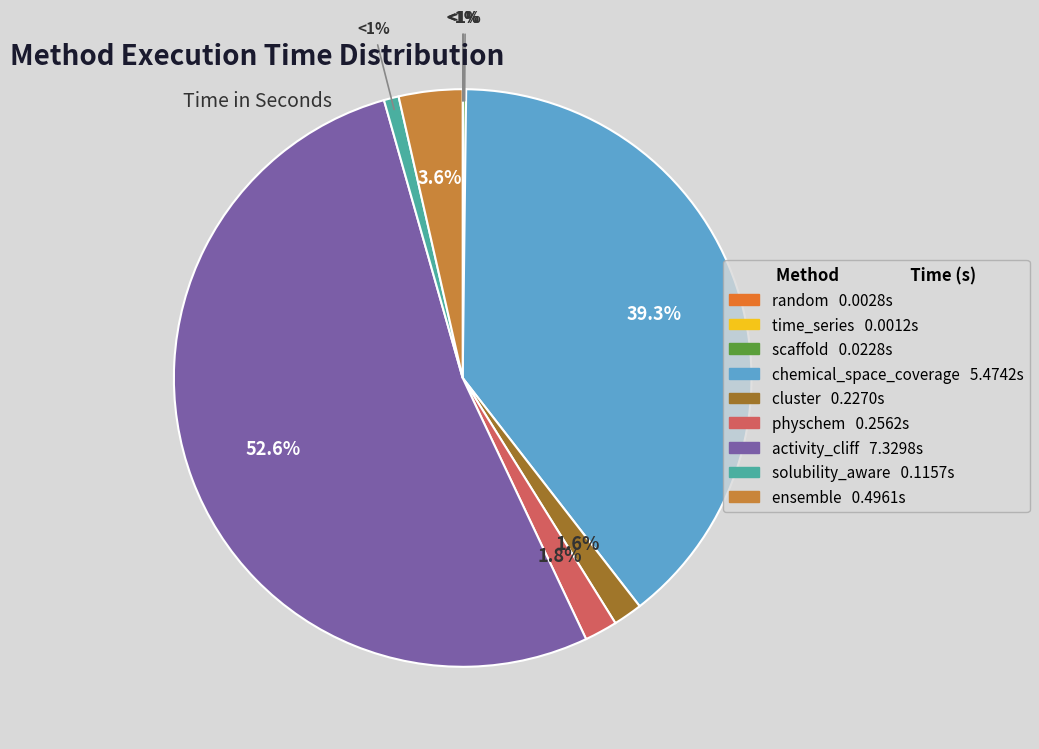

Rank the categories by value from lowest to highest.

time_series, random, scaffold, solubility_aware, cluster, physchem, ensemble, chemical_space_coverage, activity_cliff